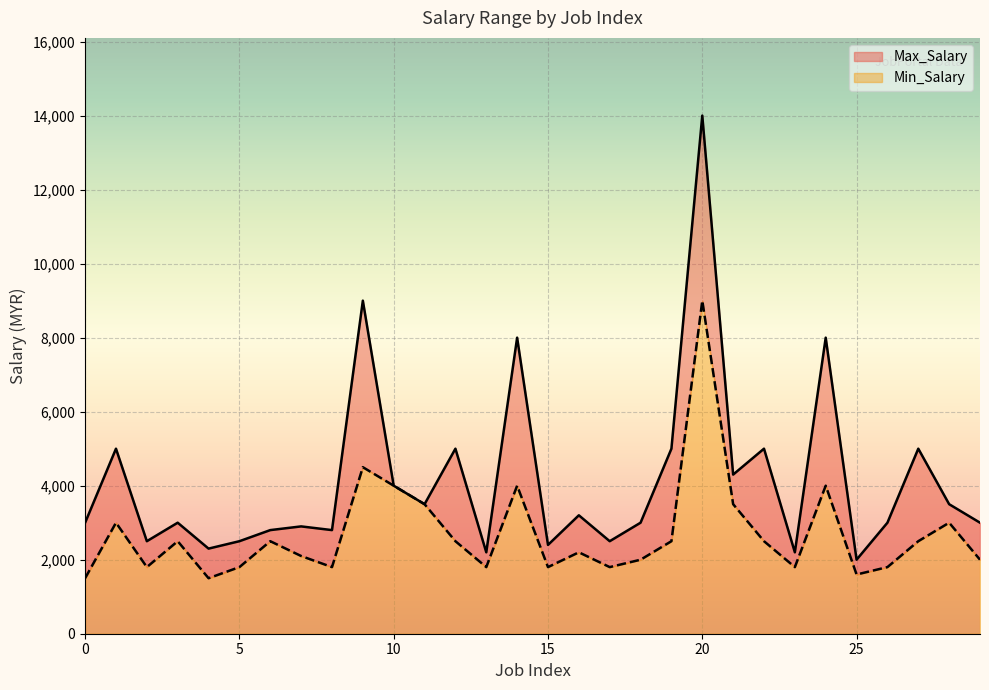

True or false: Max_Salary and Min_Salary intersect in this chart.

False